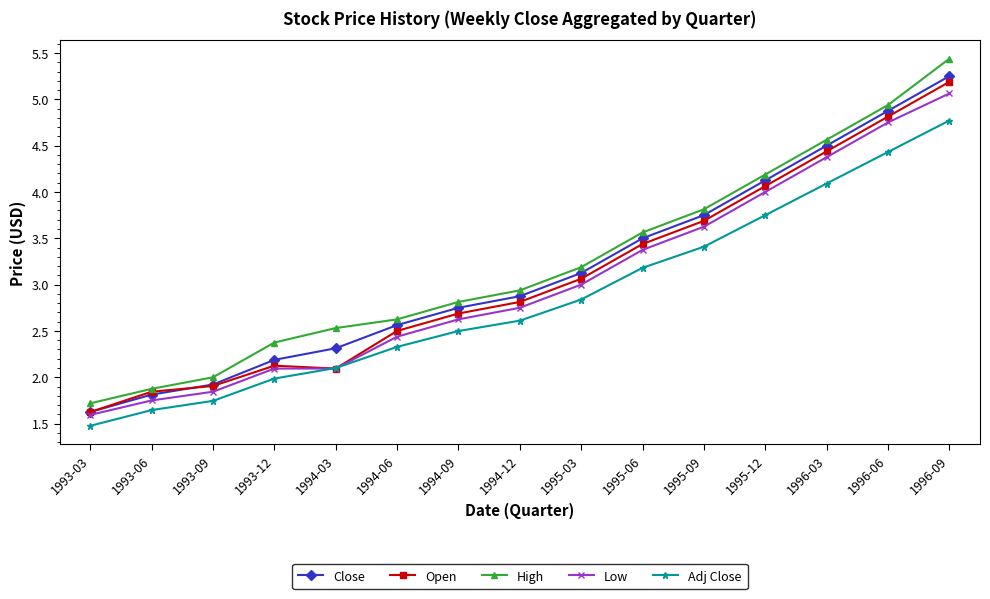

How many lines are shown in the chart?

5